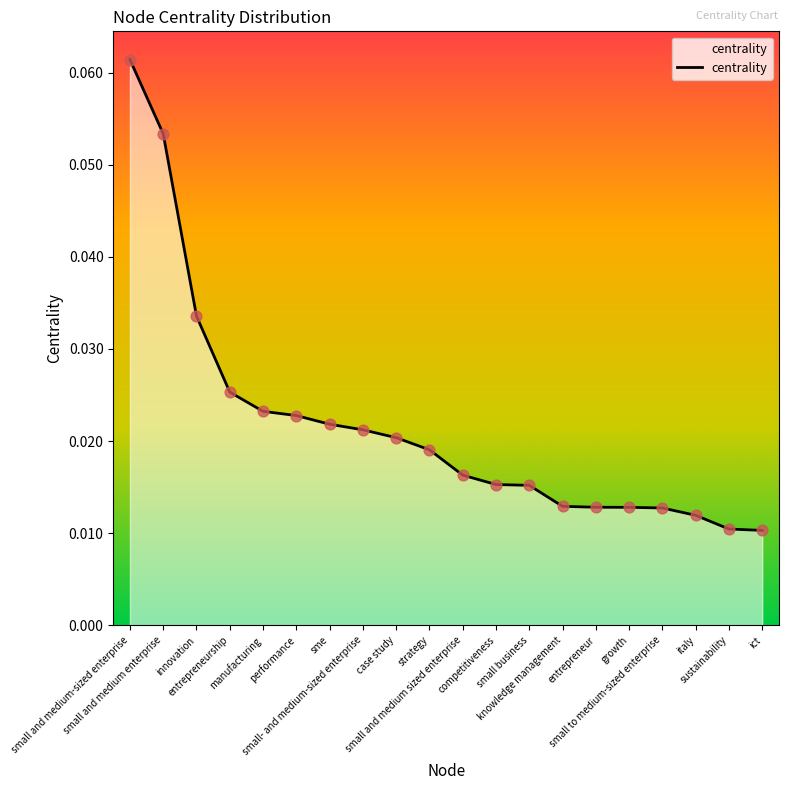

Which has a higher value, innovation or entrepreneurship?

innovation